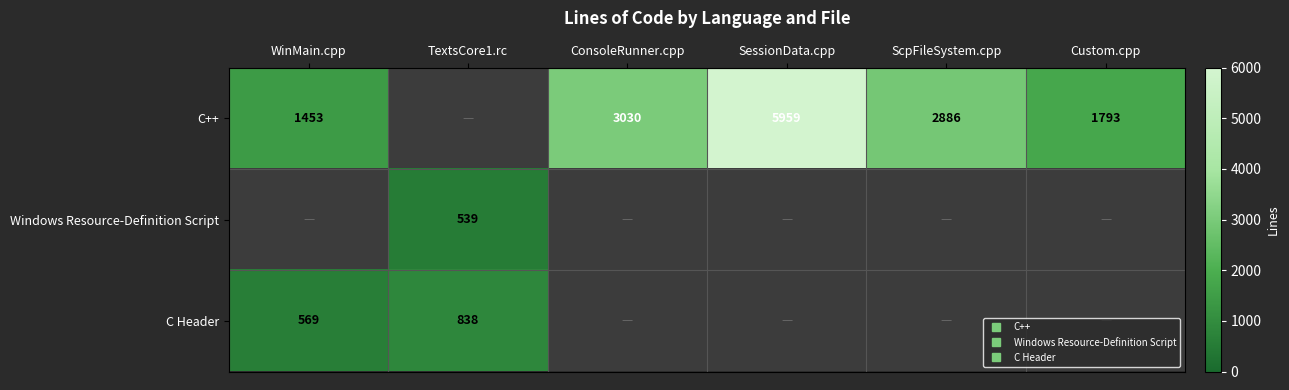

At Custom.cpp, list the series in order from largest to smallest.

C++, Windows Resource-Definition Script, C Header